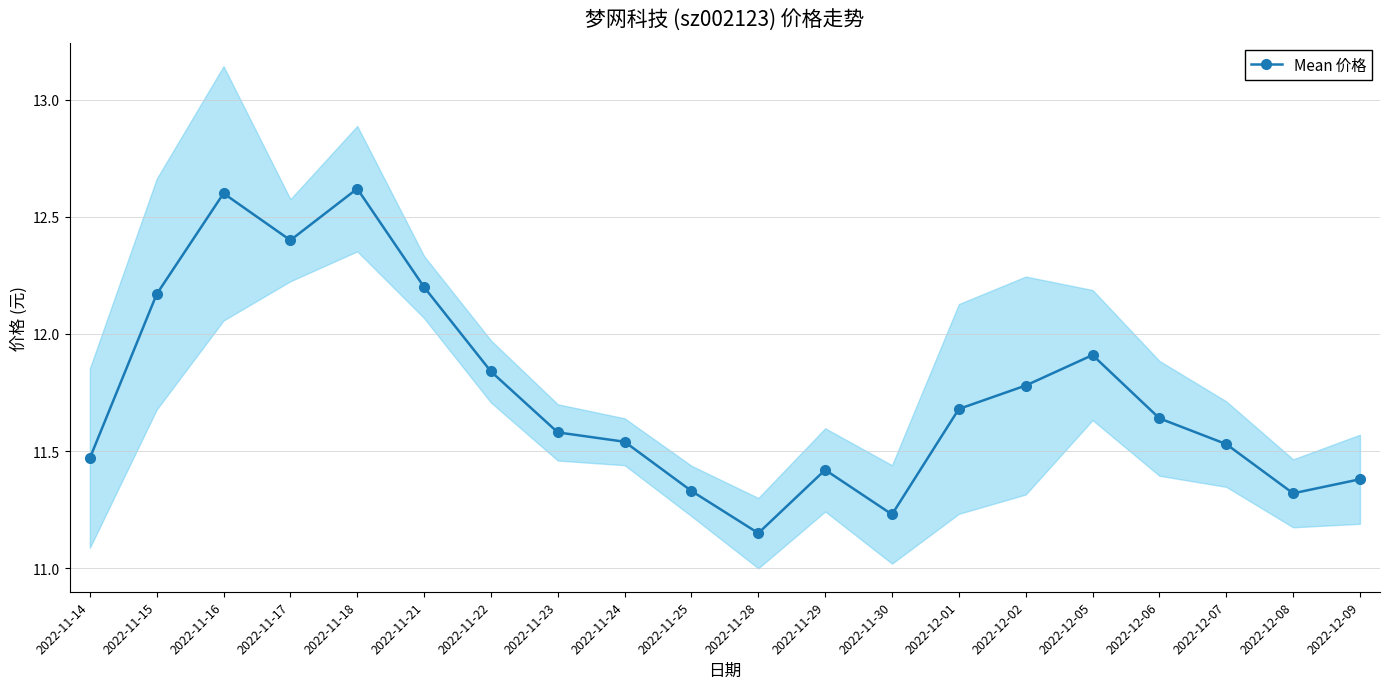

What is the average value?

11.7